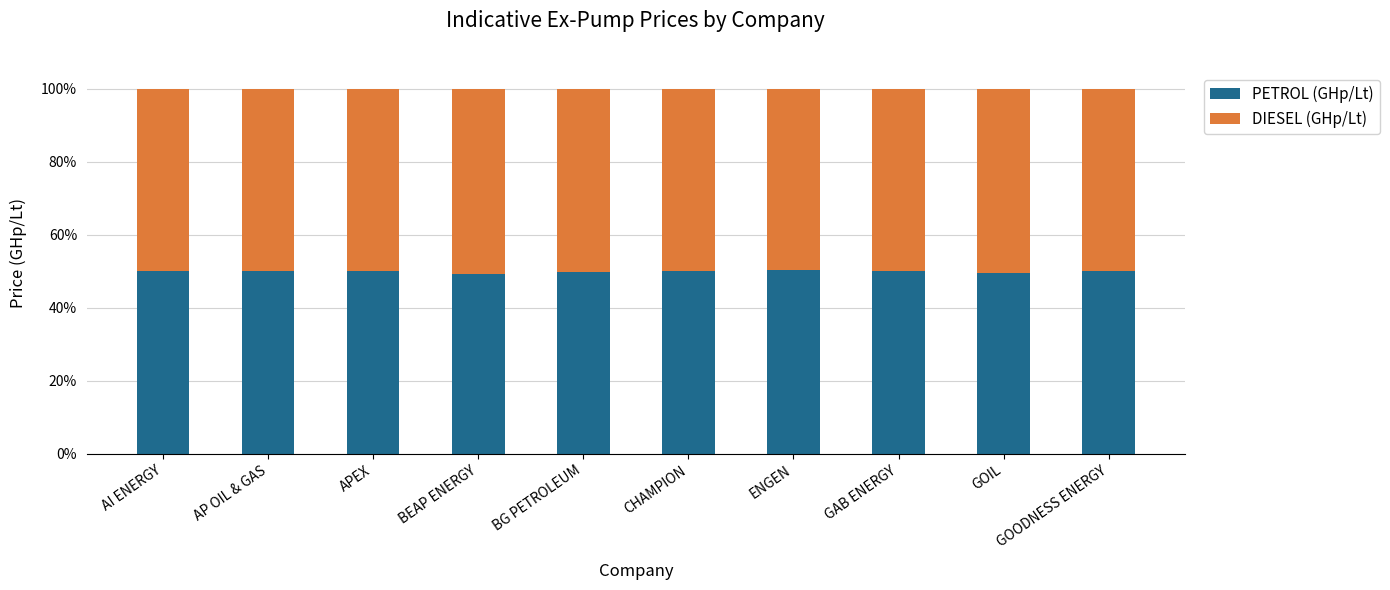

Is it true that PETROL (GHp/Lt) equals 31.1 at GOIL?

False